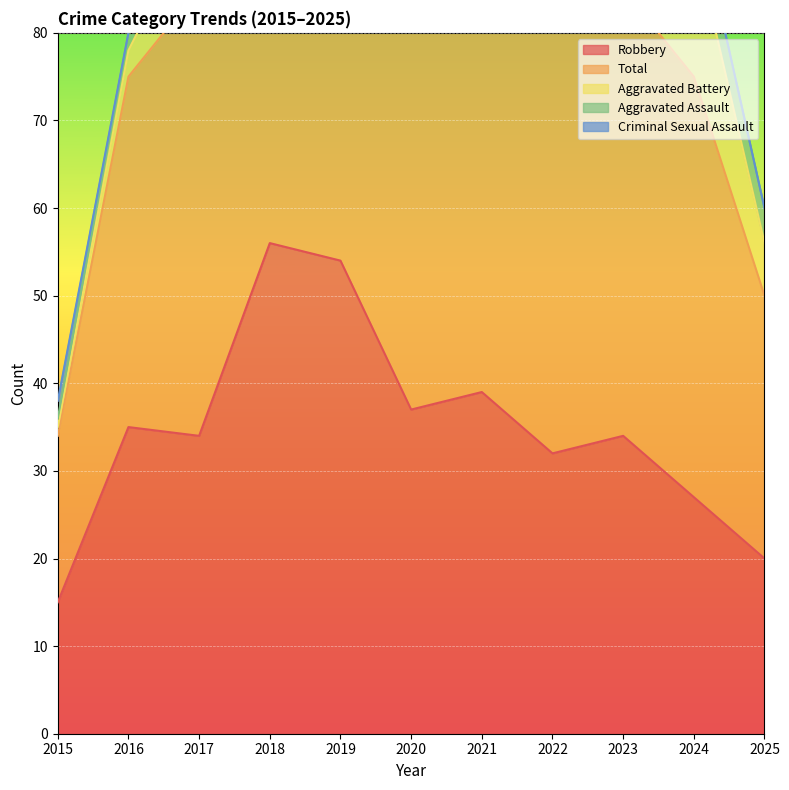

List the labels in order of Robbery value, smallest first.

2015, 2025, 2024, 2022, 2017, 2023, 2016, 2020, 2021, 2019, 2018